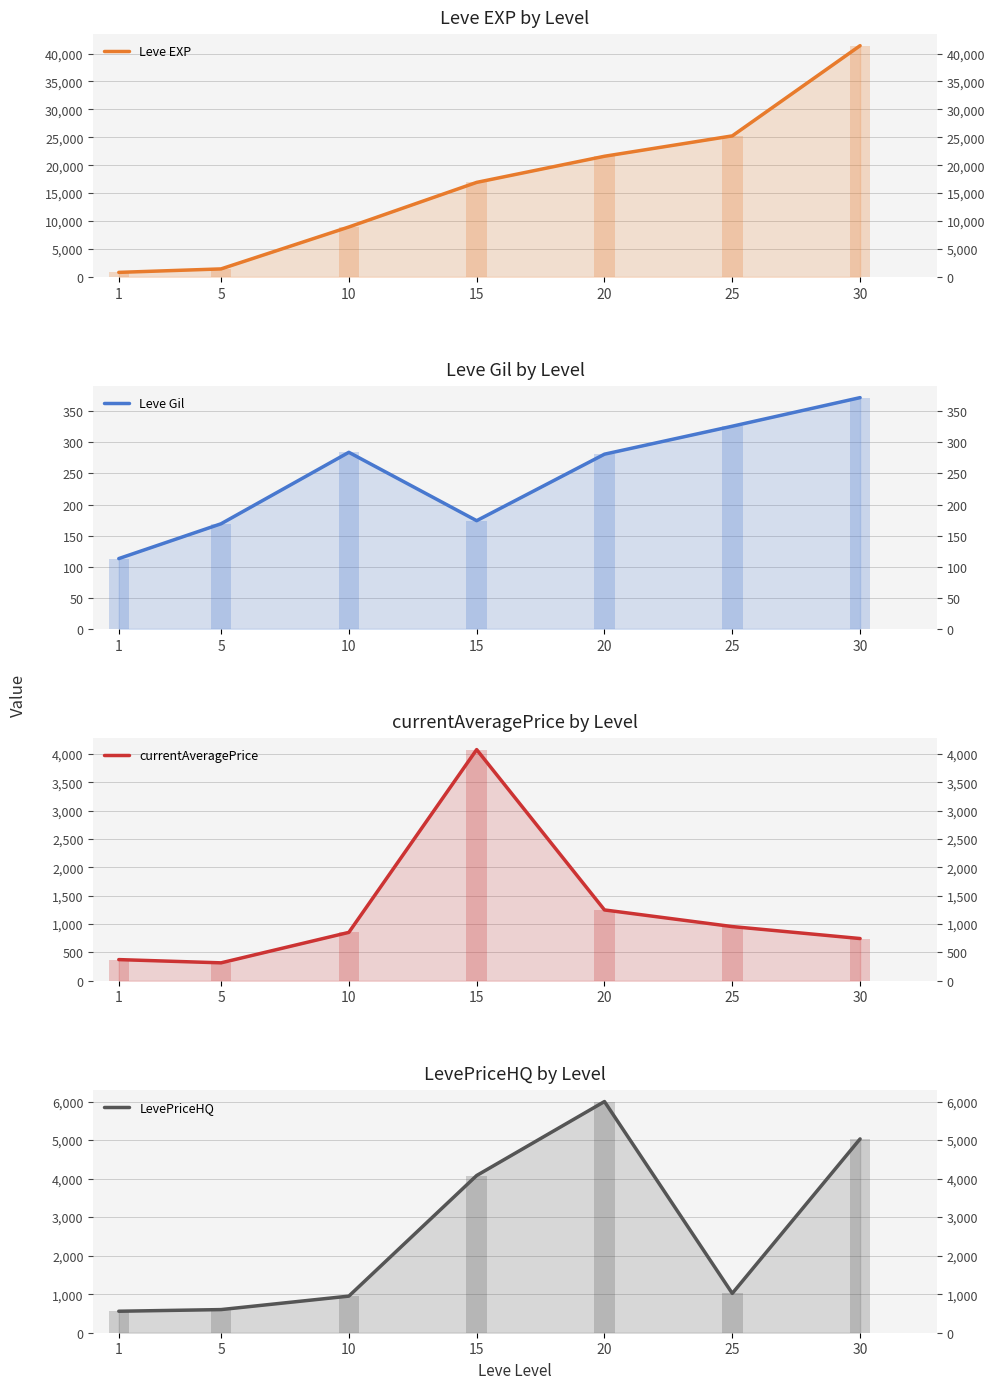

At 20, list the series in order from smallest to largest.

Leve Gil, currentAveragePrice, LevePriceHQ, Leve EXP